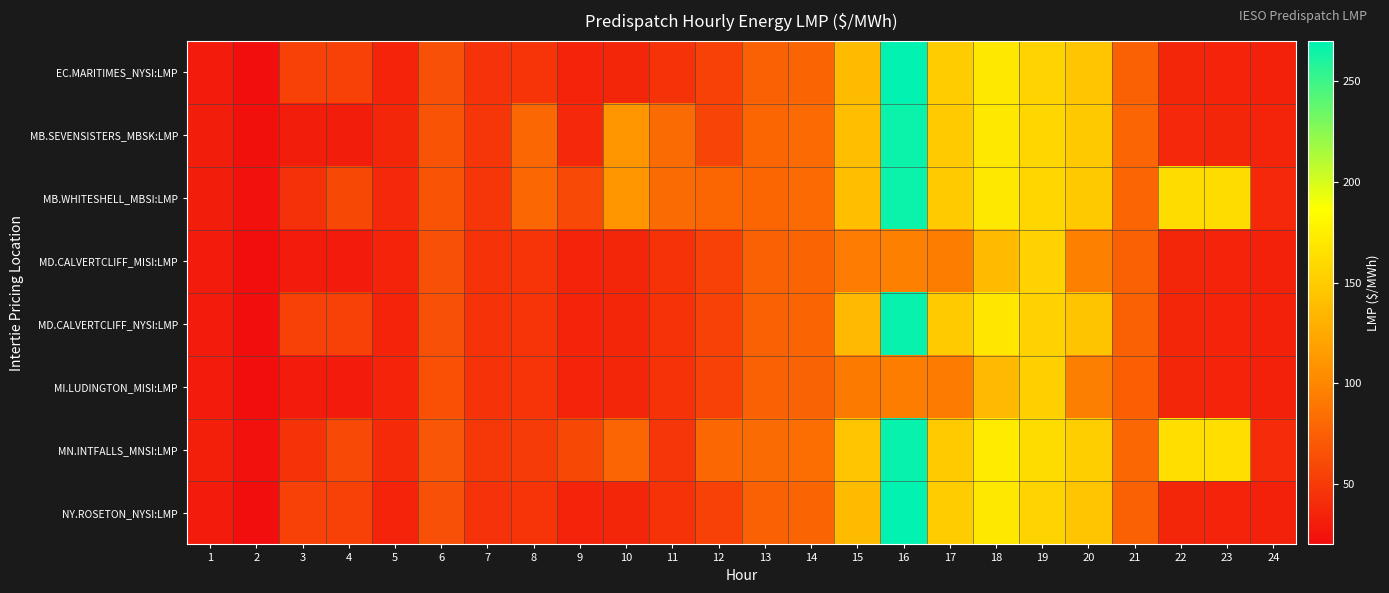

Rank the series by their maximum value, from highest to lowest.

EC.MARITIMES_NYSI:LMP, NY.ROSETON_NYSI:LMP, MD.CALVERTCLIFF_NYSI:LMP, MN.INTFALLS_MNSI:LMP, MB.SEVENSISTERS_MBSK:LMP, MB.WHITESHELL_MBSI:LMP, MD.CALVERTCLIFF_MISI:LMP, MI.LUDINGTON_MISI:LMP